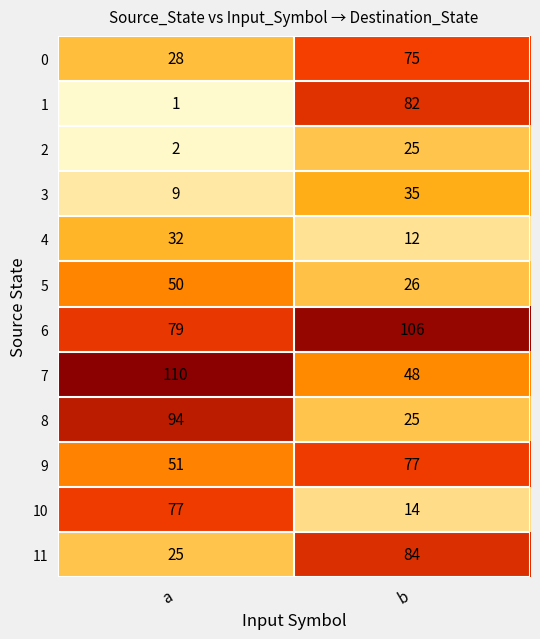

Rank the series at a from lowest to highest value.

1, 2, 3, 11, 0, 4, 5, 9, 10, 6, 8, 7